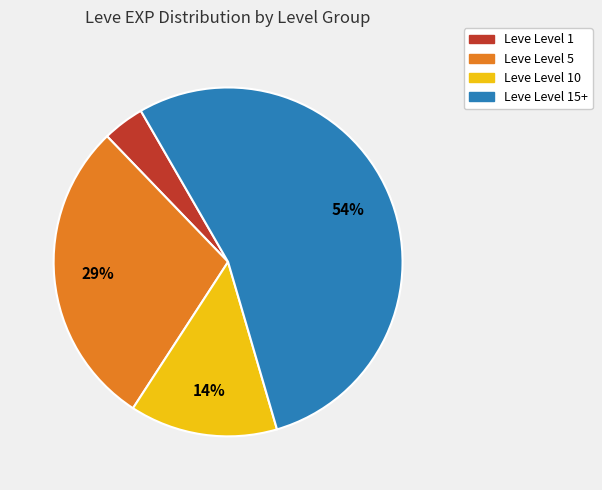

Is there any slice that represents more than half of the pie?

Yes